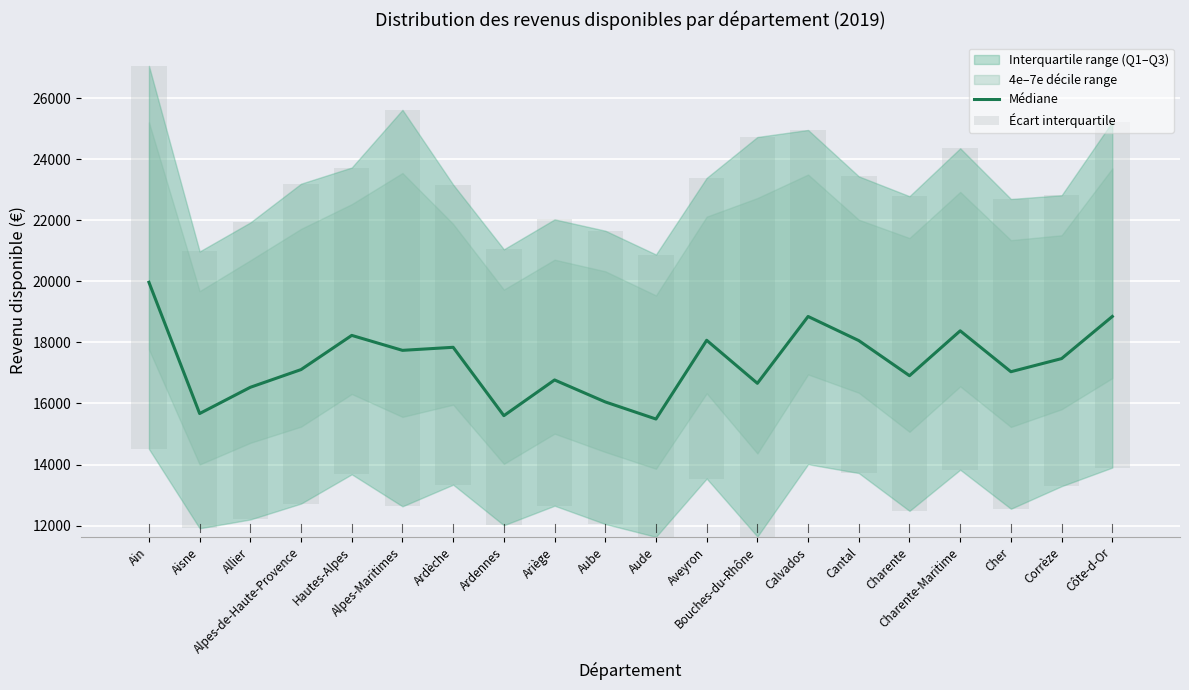

Between Ardèche and Calvados, which series saw the biggest shift?

Écart interquartile